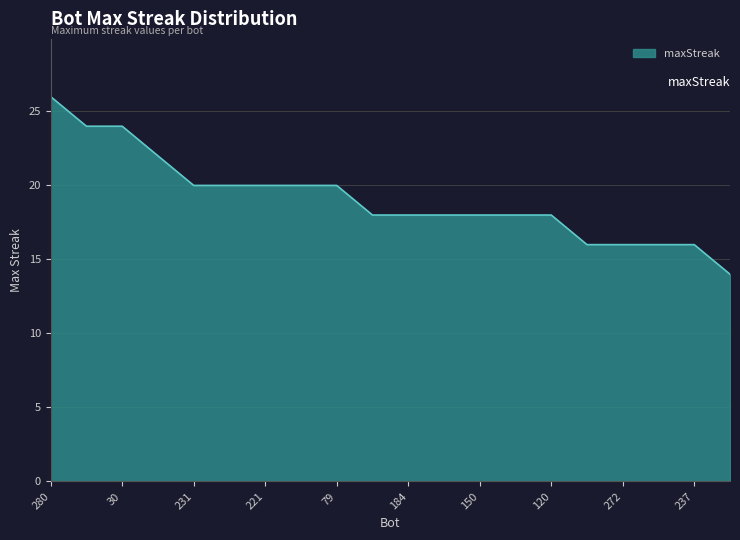

What is the difference between the maximum and minimum values?

12